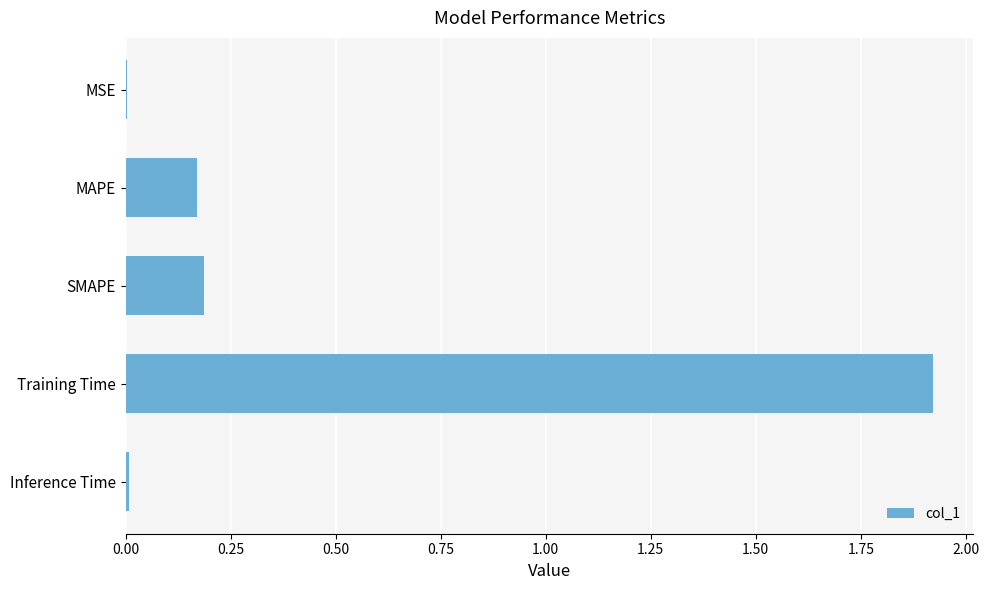

What is the sum of the values at Training Time and SMAPE?

2.1